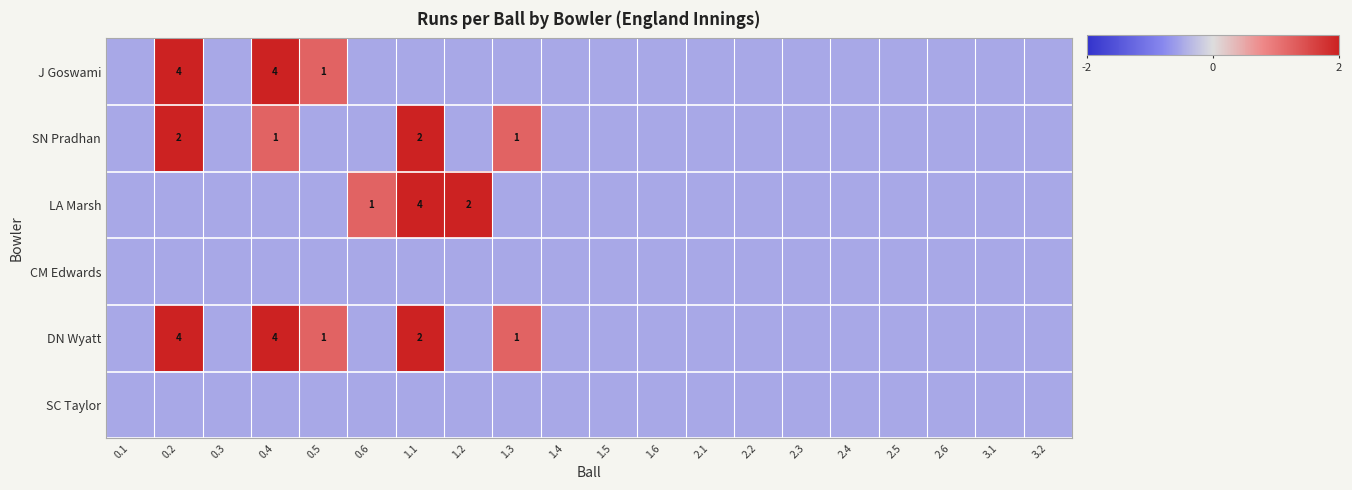

Which series has the widest spread of values?

J Goswami